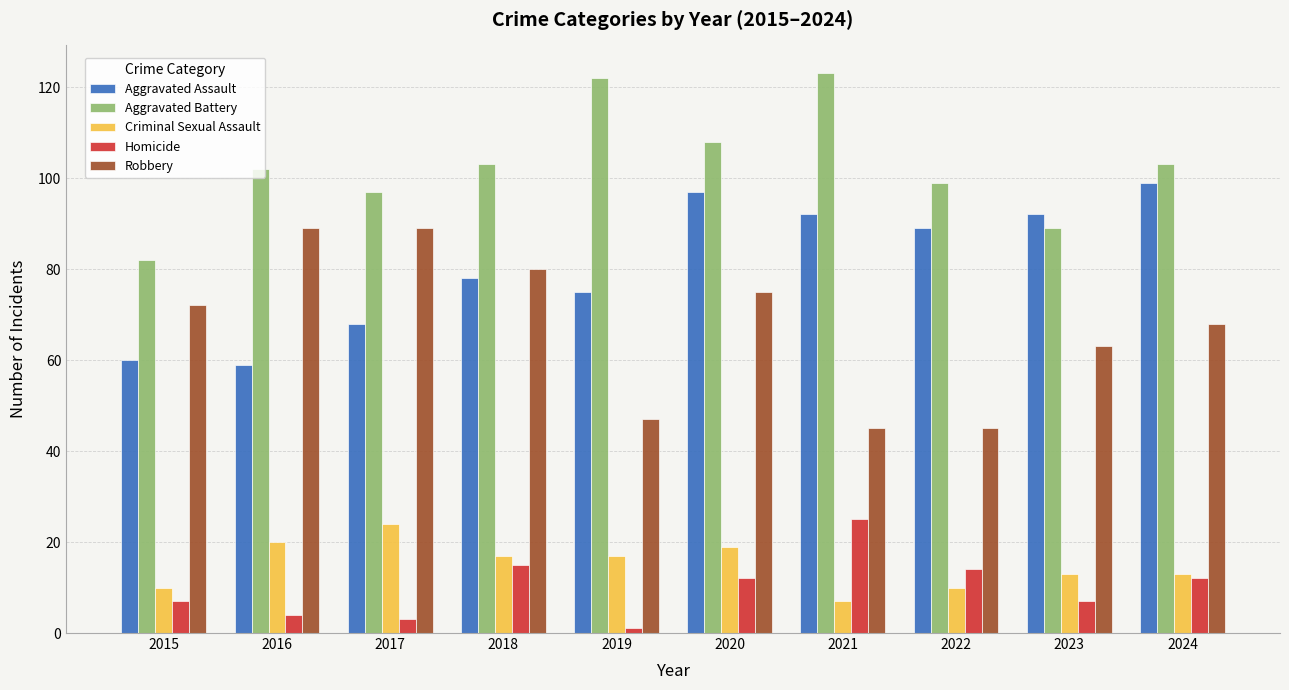

Reading left to right, transcribe all the data shown in this chart.

Aggravated Assault: 60	59	68	78	75	97	92	89	92	99
Aggravated Battery: 82	102	97	103	122	108	123	99	89	103
Criminal Sexual Assault: 10	20	24	17	17	19	7	10	13	13
Homicide: 7	4	3	15	1	12	25	14	7	12
Robbery: 72	89	89	80	47	75	45	45	63	68